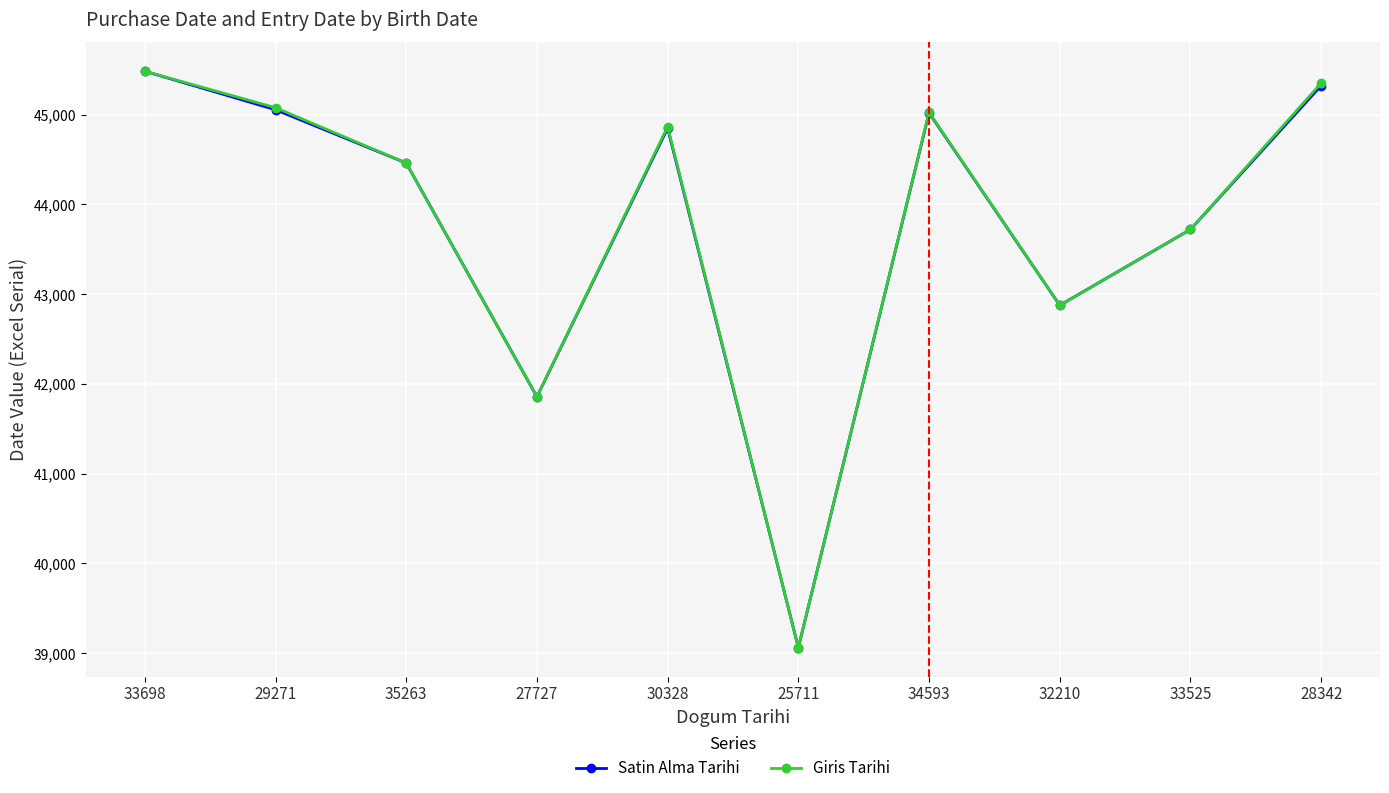

Does the chart have visible grid lines?

Yes